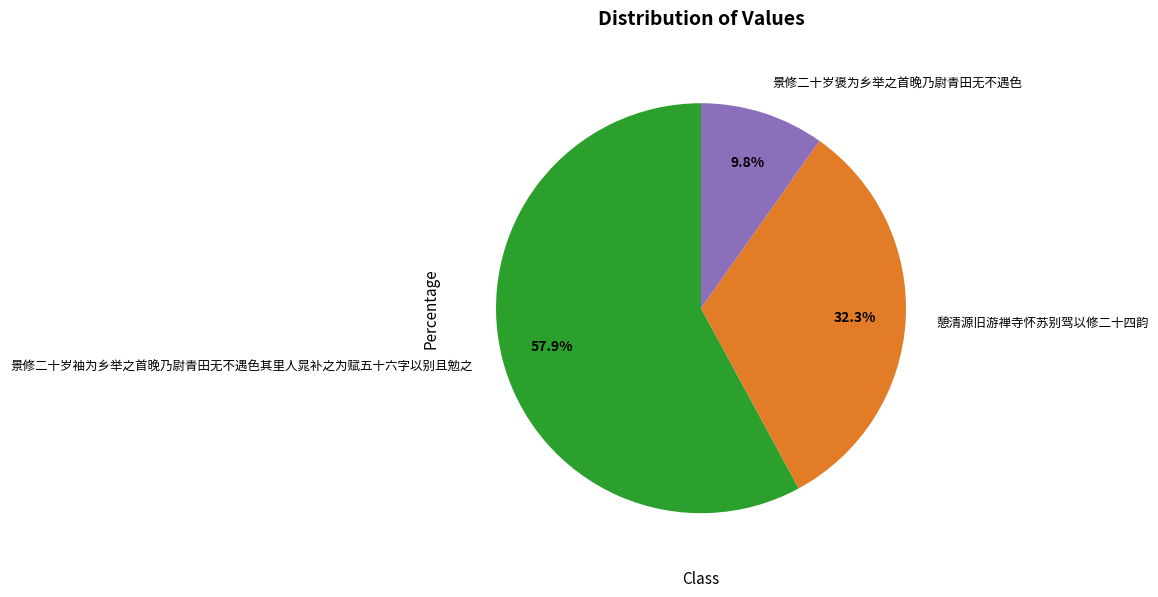

What is the largest slice in the pie chart?

景修二十岁袖为乡举之首晚乃尉青田无不遇色其里人晁补之为赋五十六字以别且勉之